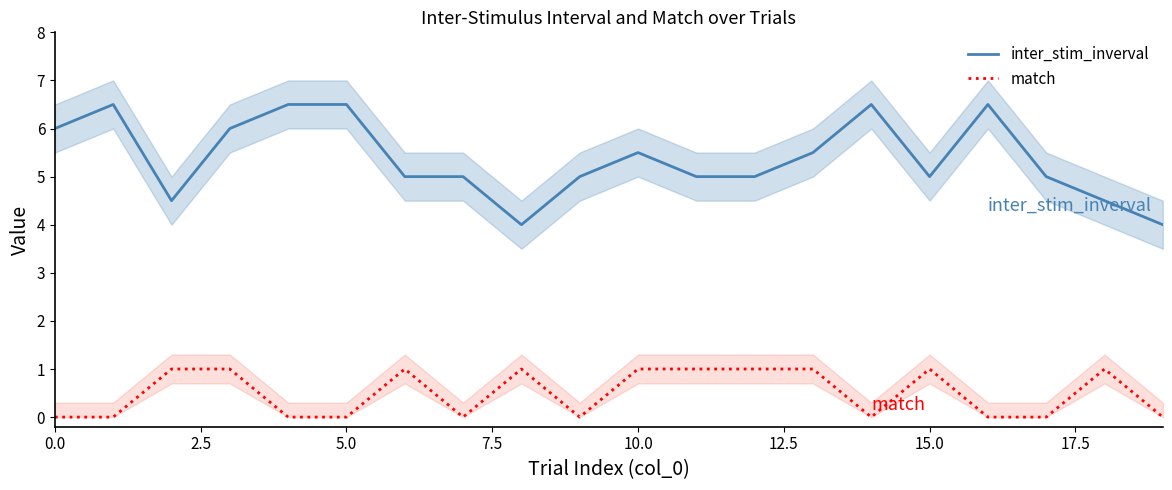

How many data points in match are less than 1?

10